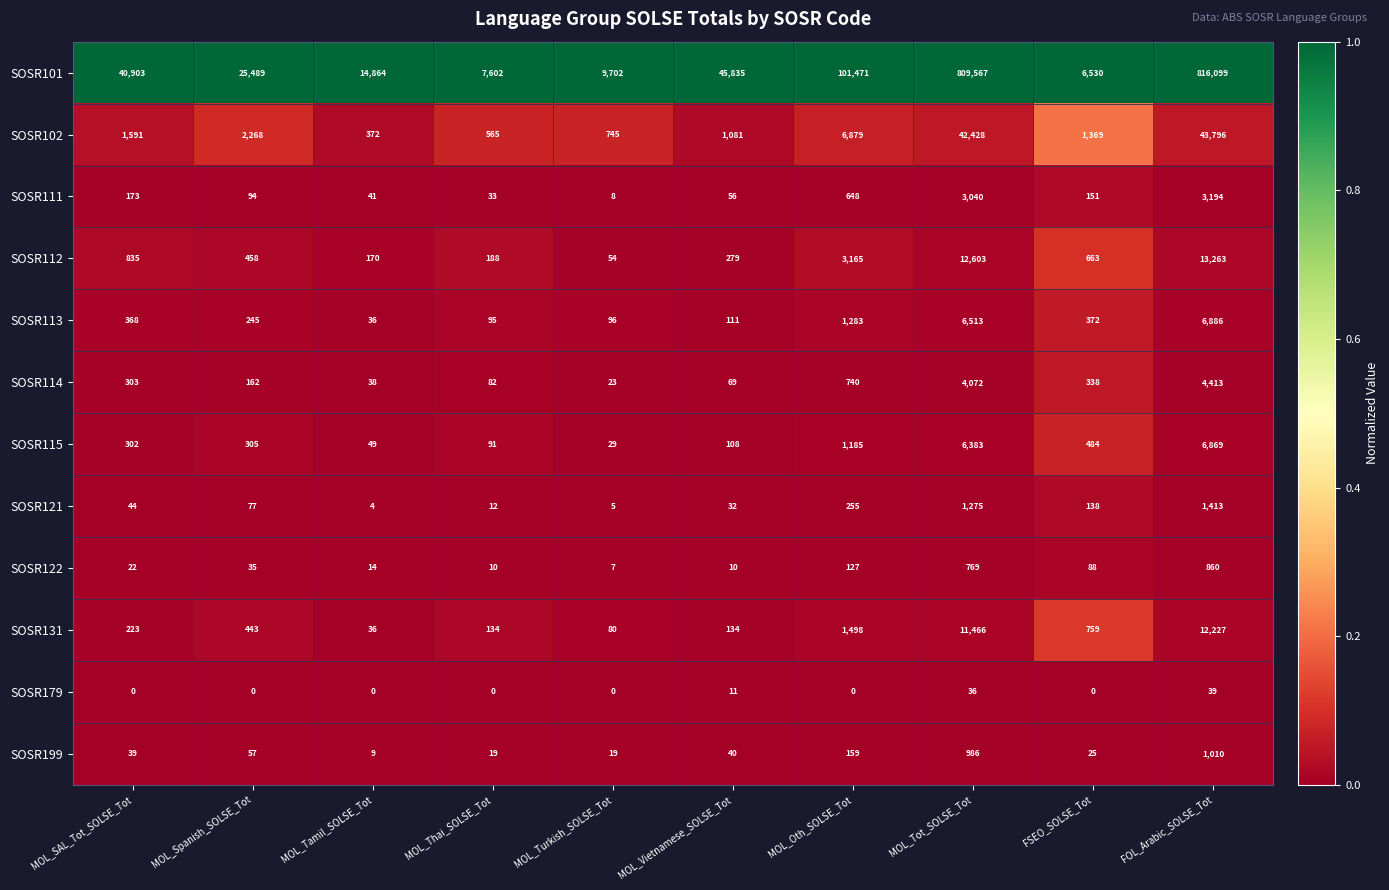

What is the greatest value displayed?

816099